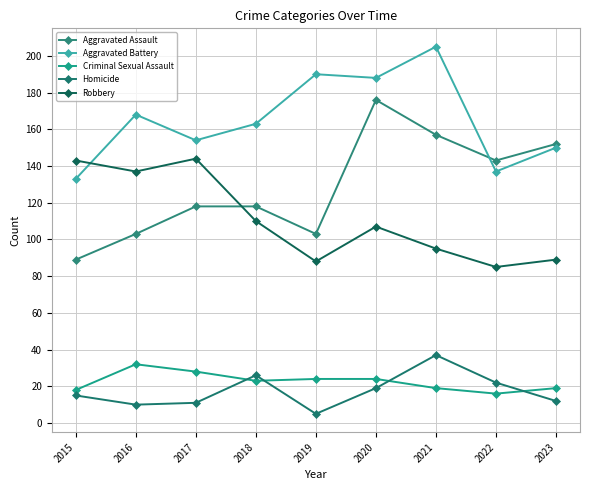

What are all the series names shown in the legend?

Aggravated Assault, Aggravated Battery, Criminal Sexual Assault, Homicide, Robbery